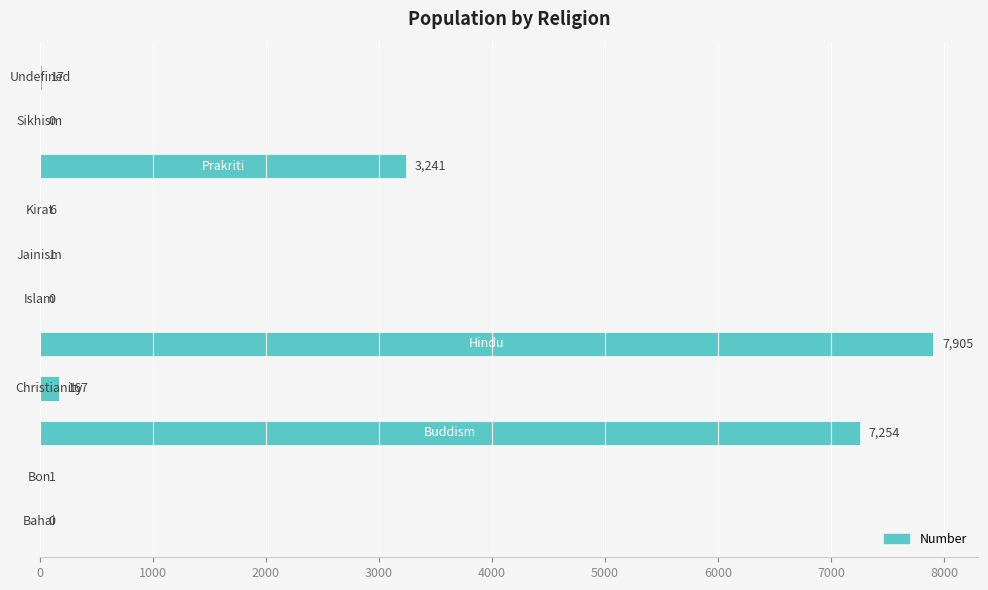

What is the maximum value shown in the chart?

7905